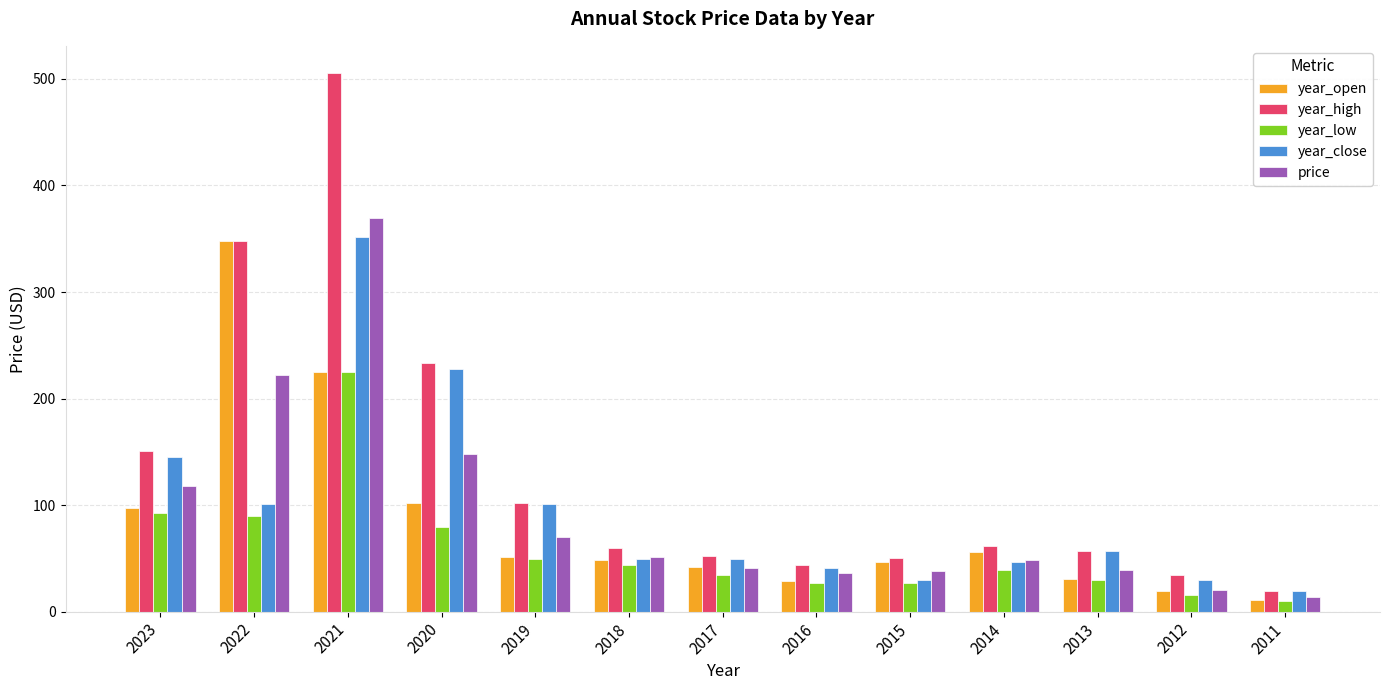

What are all the series names shown in the legend?

year_open, year_high, year_low, year_close, price